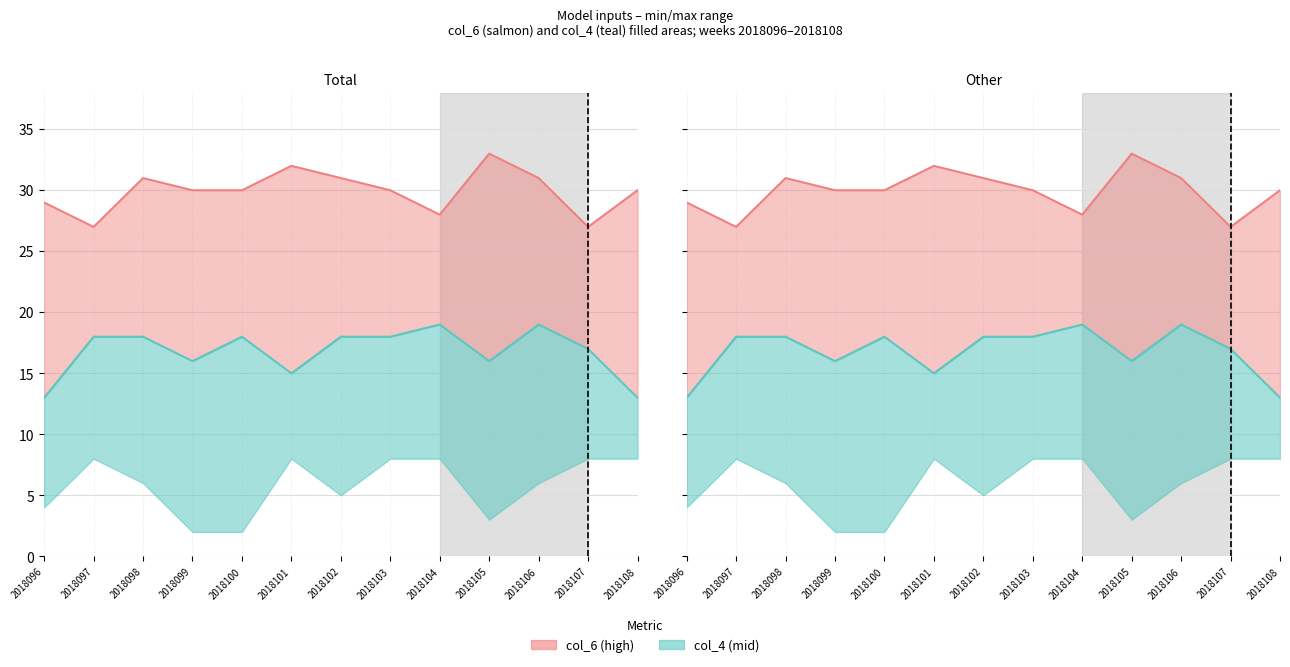

True or false: col_4_line and col_6_line cross at least once.

False